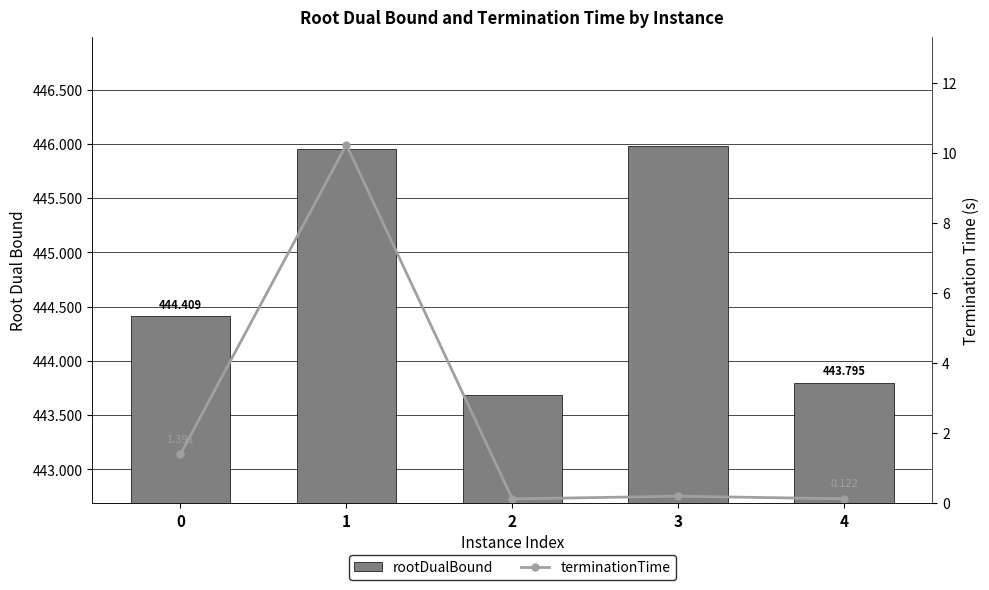

List the series in order of their overall mean, highest first.

rootDualBound, terminationTime